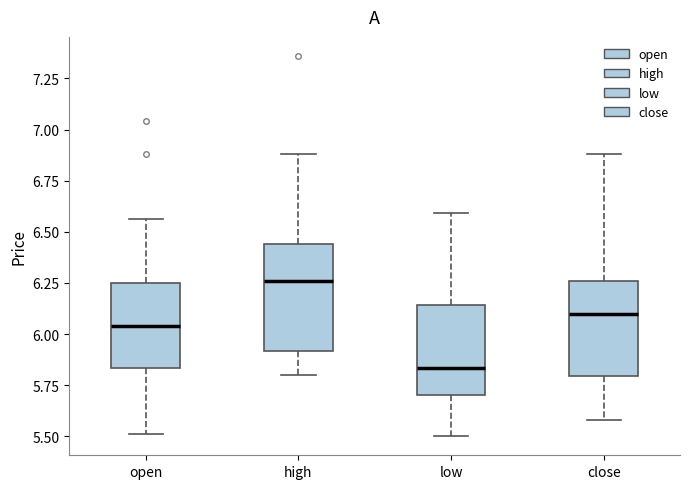

Comparing the boxes themselves (not the whiskers), which one is the tallest?

high